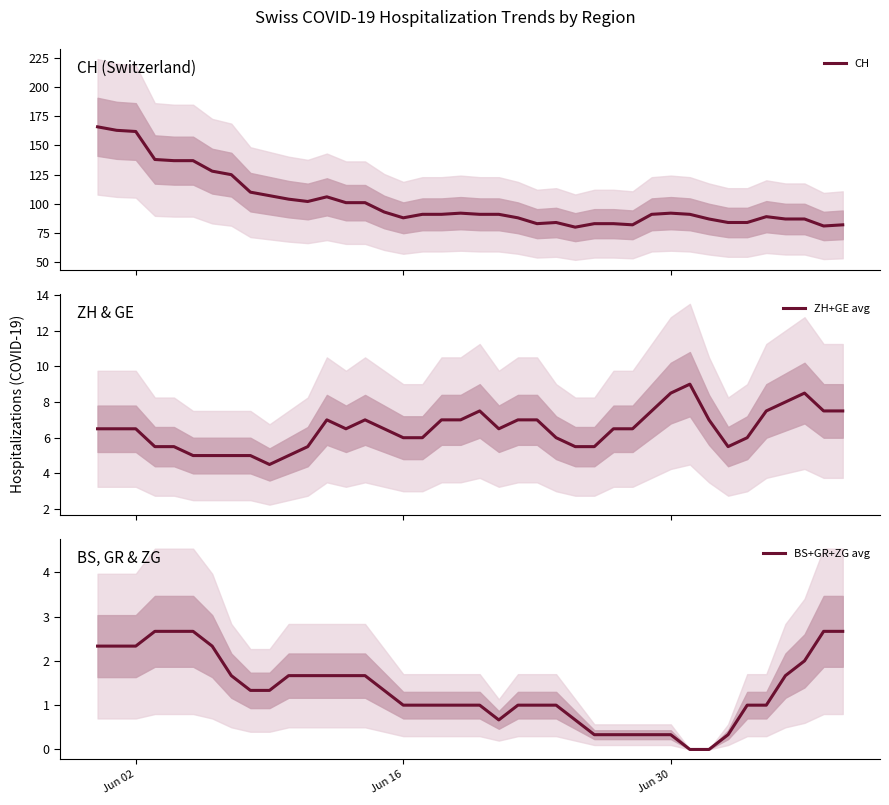

Count the number of categories in the chart.

40